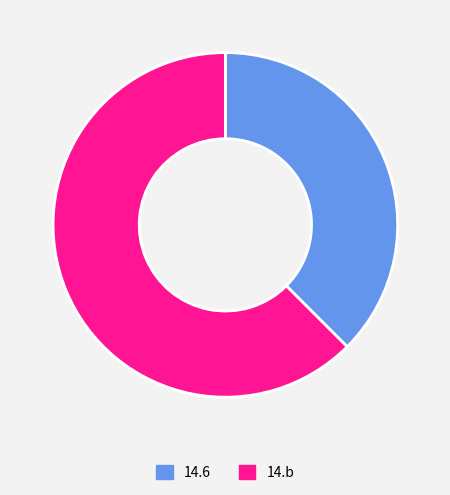

Count the number of slices in the pie.

2